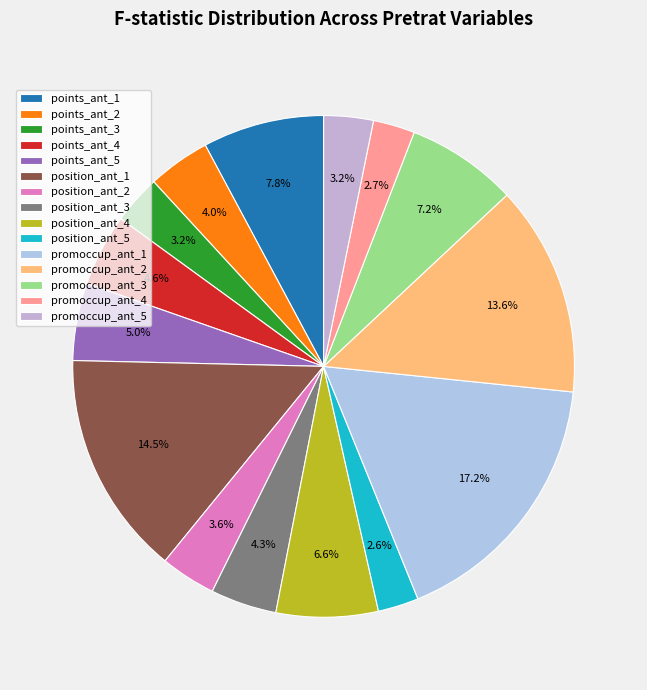

To the nearest percent, what portion does promoccup_ant_2 represent?

14%